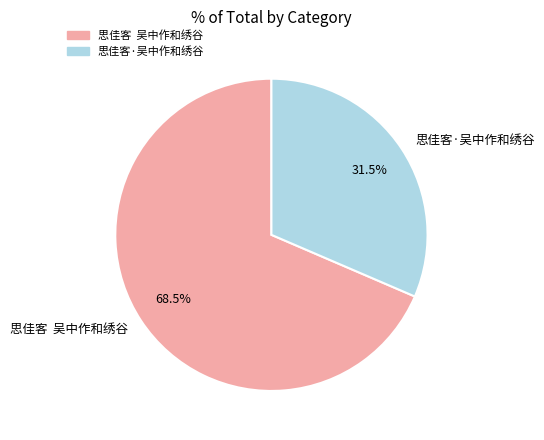

What is the majority slice?

思佳客 吴中作和绣谷